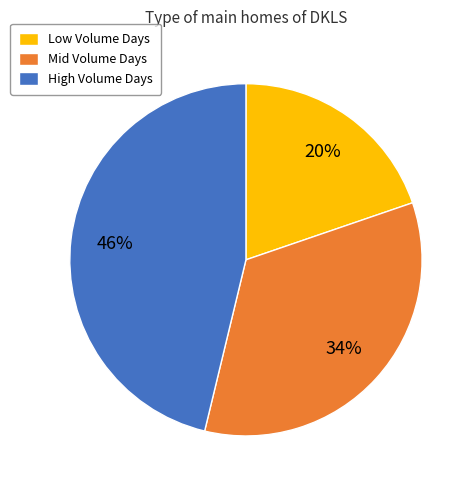

Do High Volume Days and Mid Volume Days together represent more than half of the pie?

Yes